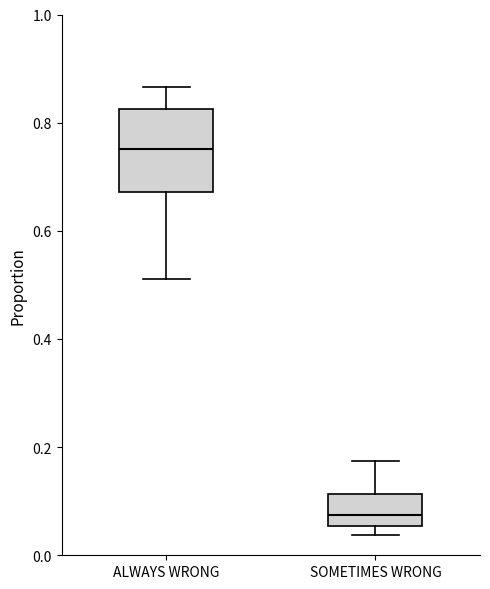

Where is the lower edge of the box for ALWAYS WRONG on the y-axis? The values are not printed on the chart, so give them approximately, as read against the axis.

0.68